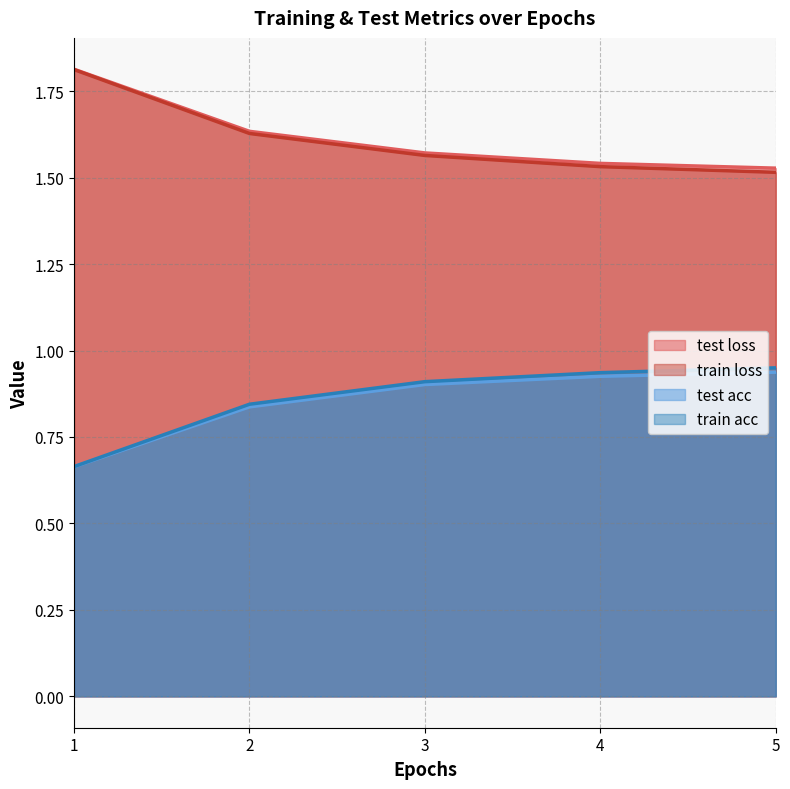

The value of test acc at 3 is 0.6. True or false?

False